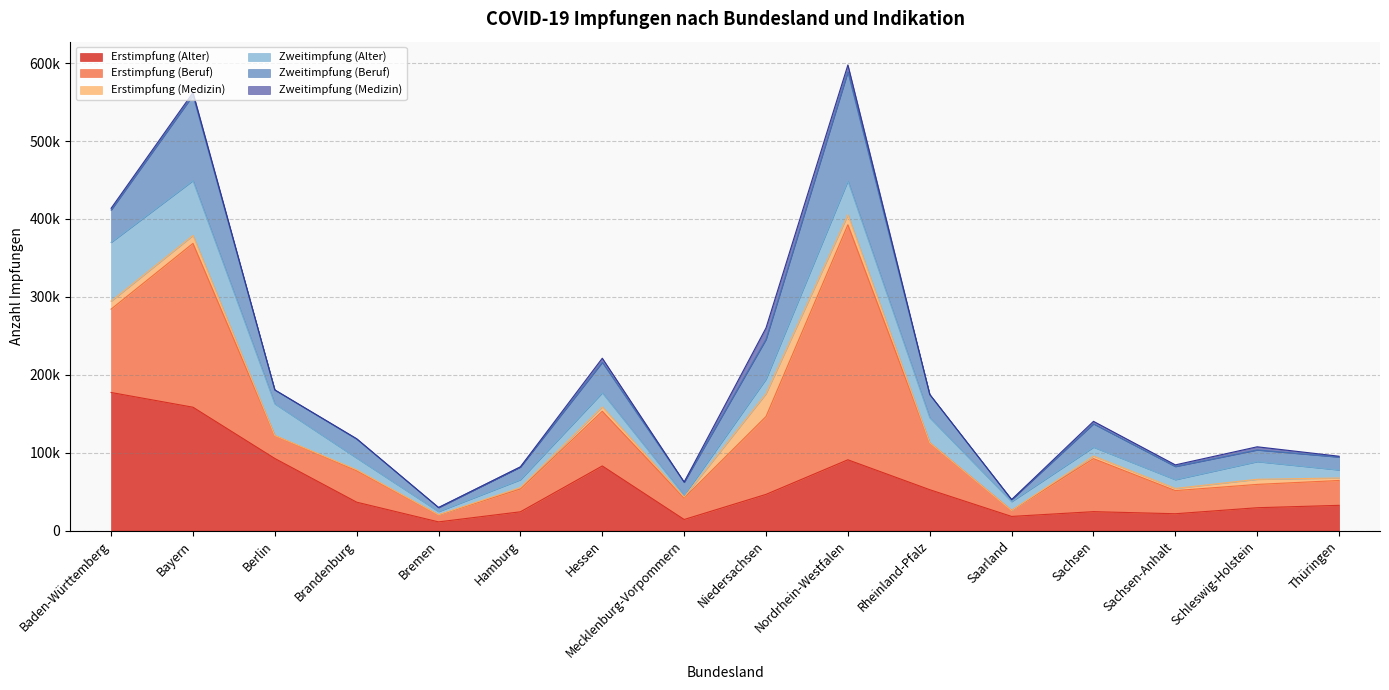

How many distinct data groups are displayed?

6